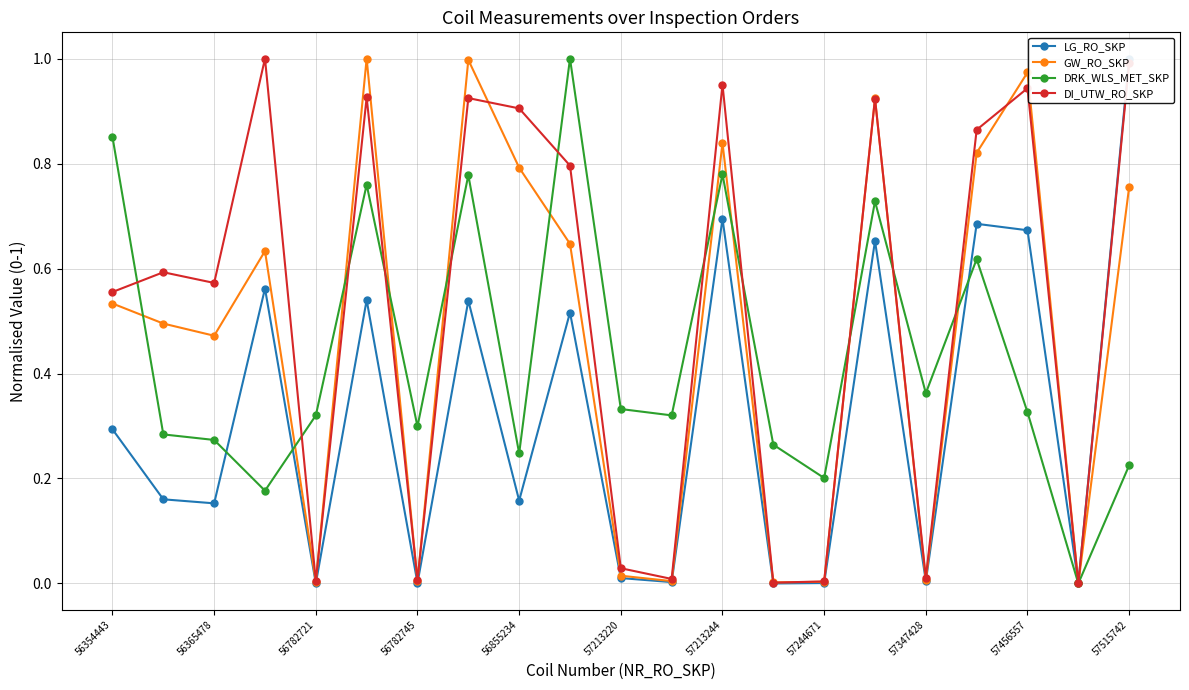

Where is the first local minimum for GW_RO_SKP?

56365478